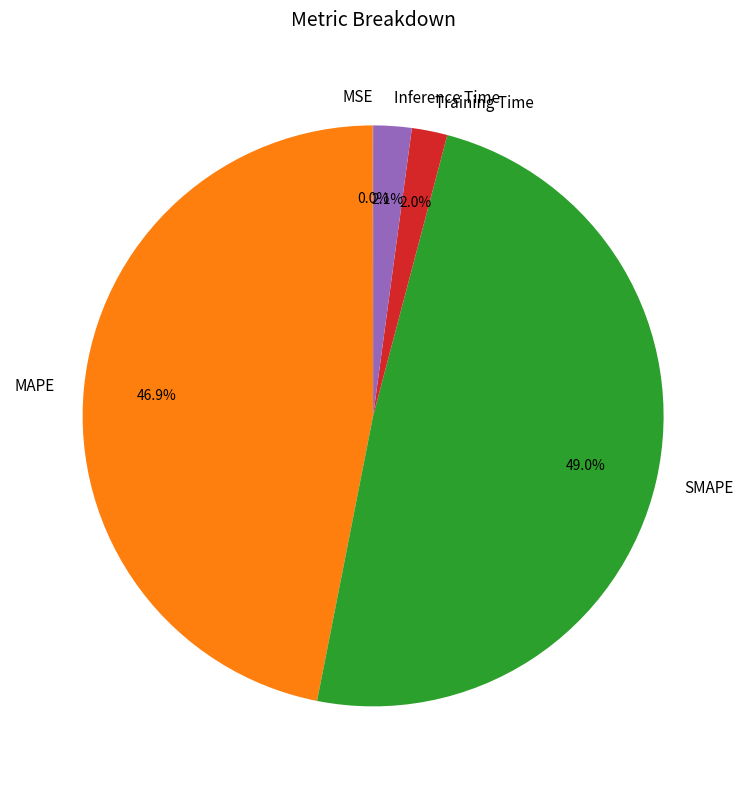

Which category has the biggest portion of the pie?

SMAPE